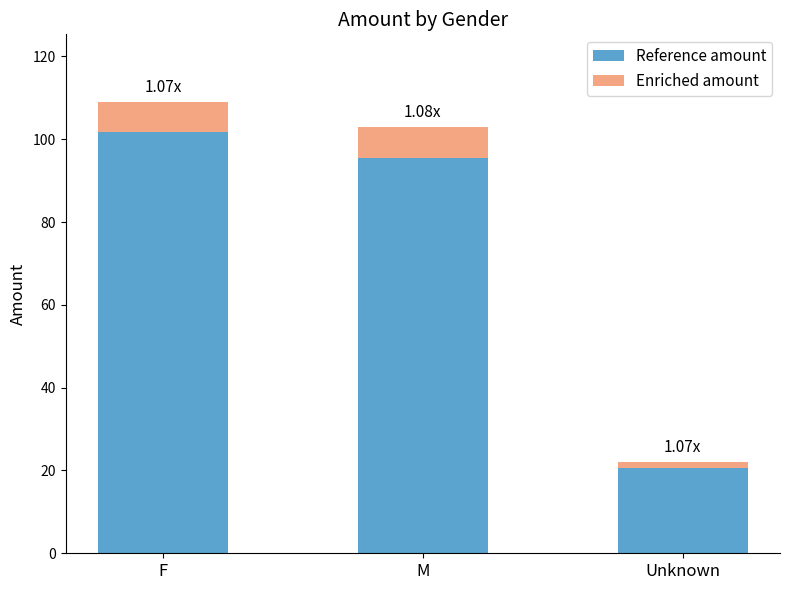

What is the average value of the Reference amount series?

72.6